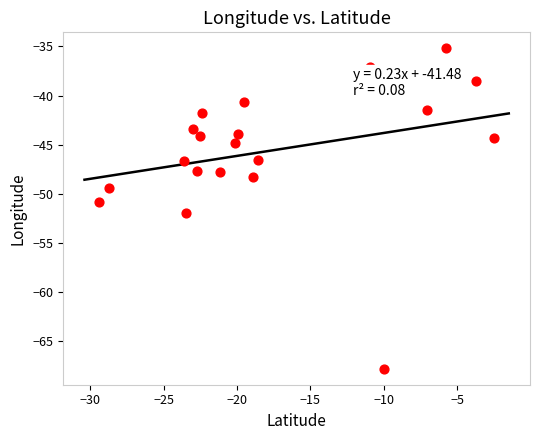

What is the range of Y values (max minus min)?

32.6